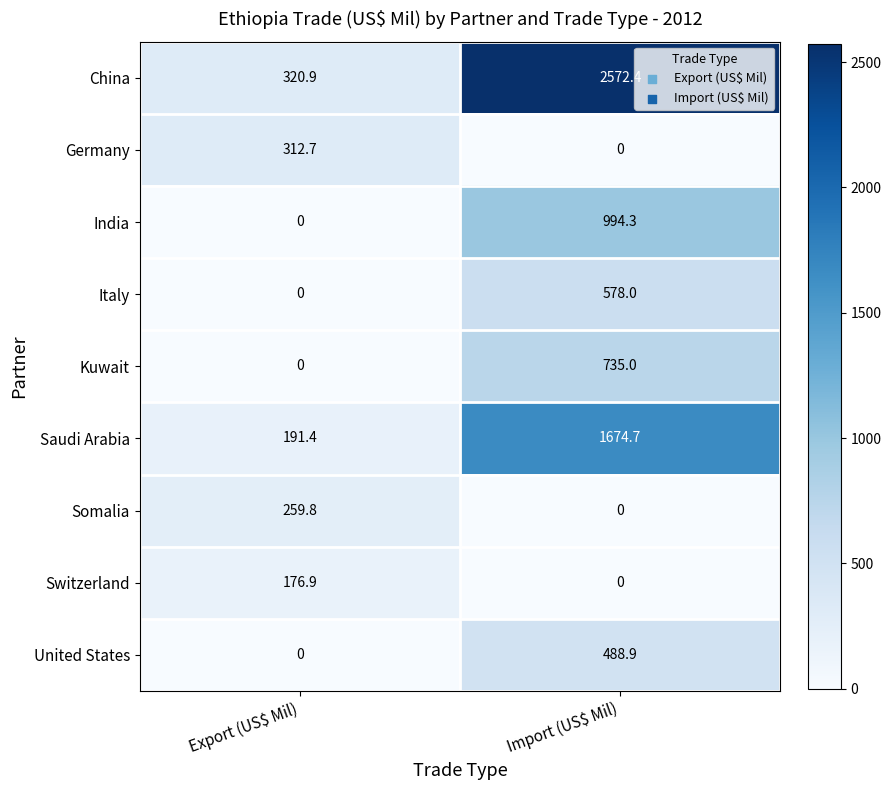

The Kuwait series shows -326.2 at Export (US$ Mil). True or false?

False